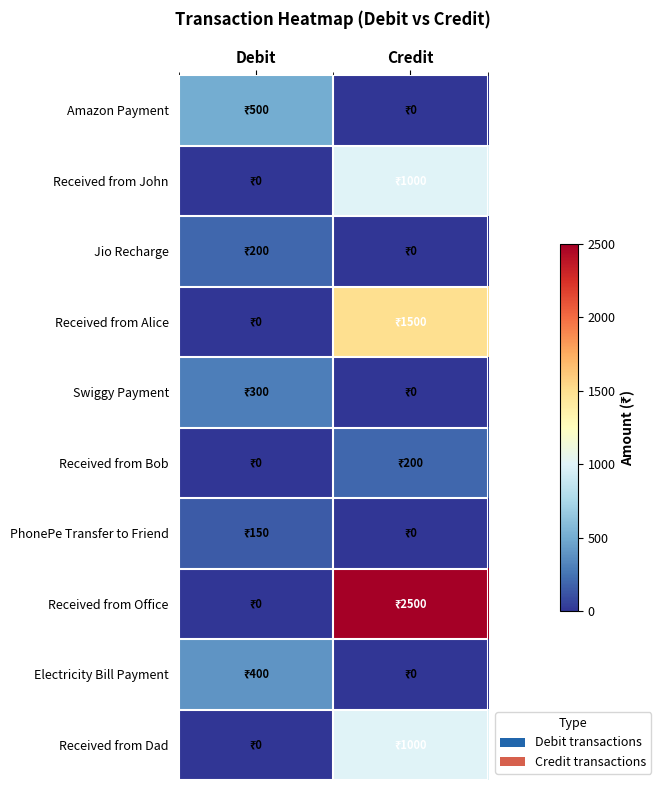

Reading right to left, extract all data points from this chart.

Amazon Payment: Credit=0	Debit=500
Received from John: Credit=1000	Debit=0
Jio Recharge: Credit=0	Debit=200
Received from Alice: Credit=1500	Debit=0
Swiggy Payment: Credit=0	Debit=300
Received from Bob: Credit=200	Debit=0
PhonePe Transfer to Friend: Credit=0	Debit=150
Received from Office: Credit=2500	Debit=0
Electricity Bill Payment: Credit=0	Debit=400
Received from Dad: Credit=1000	Debit=0